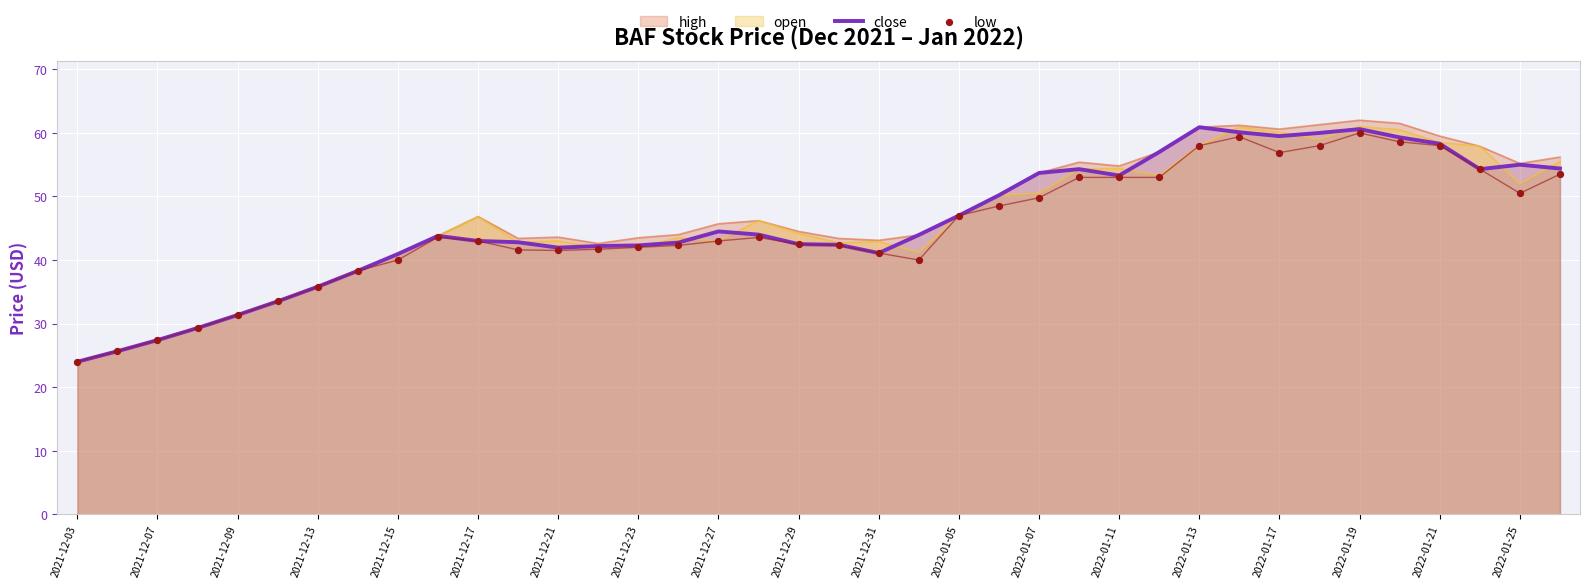

Is it true that high equals 69.2 at 2021-12-17?

False